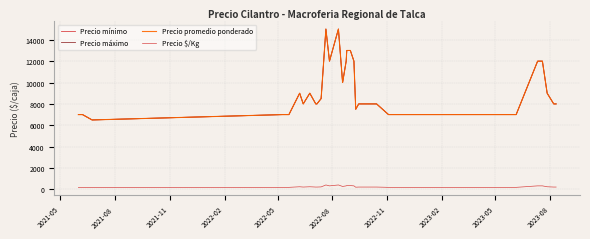

Does the chart display data point markers on the line(s)?

No